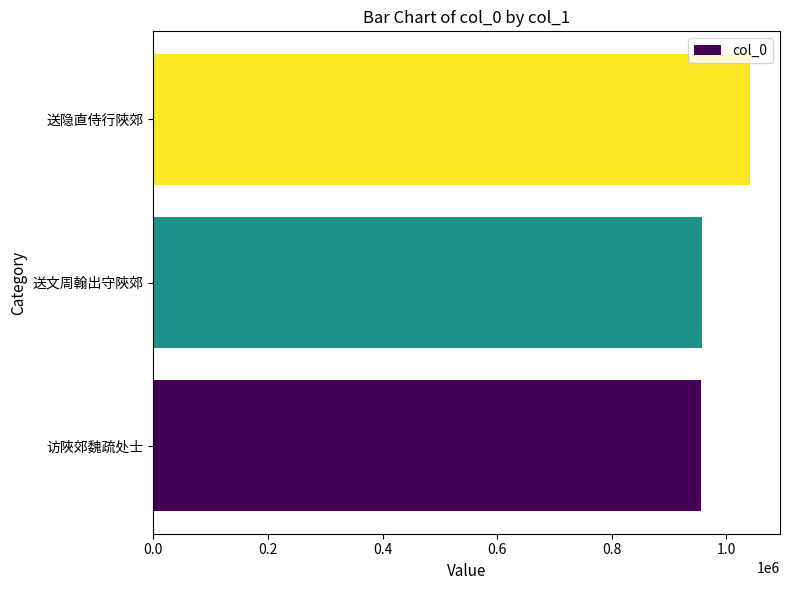

Which has a higher value, 访陜郊魏疏处士 or 送隐直侍行陜郊?

送隐直侍行陜郊